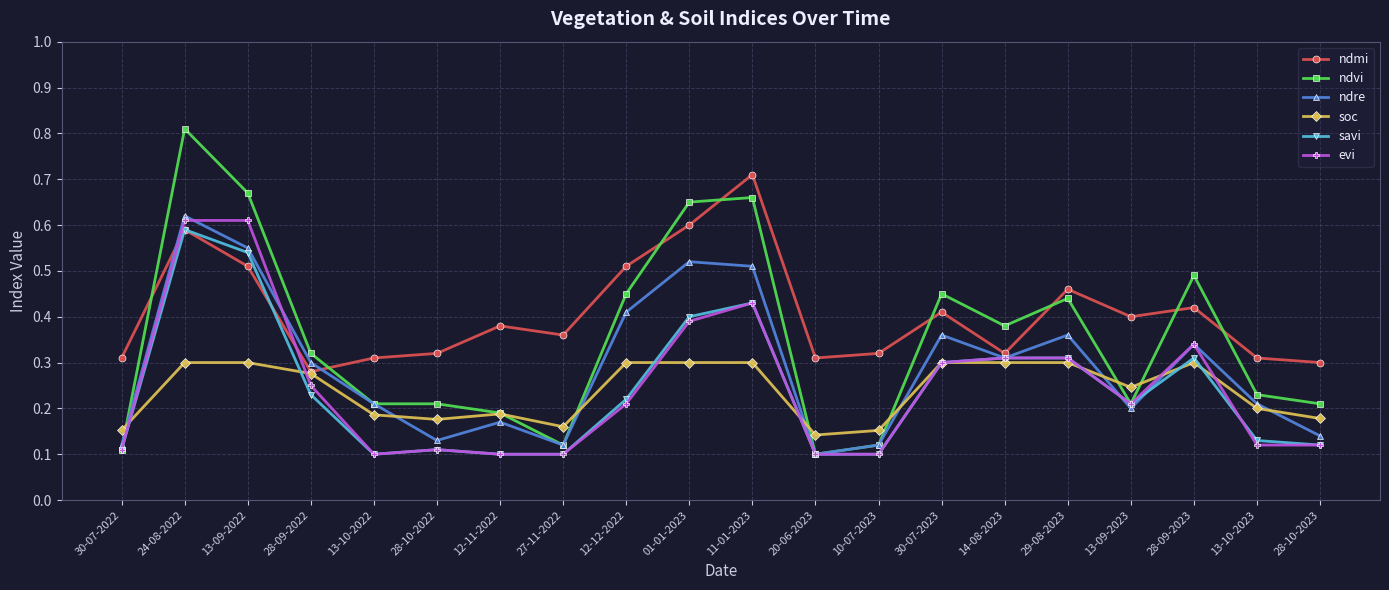

At which category does ndmi reach its first local peak?

24-08-2022